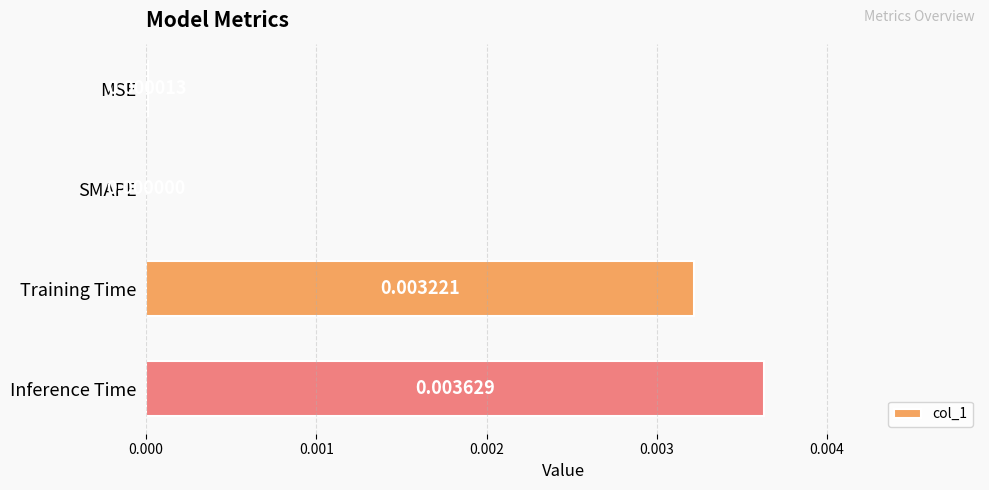

How many values are above zero?

3